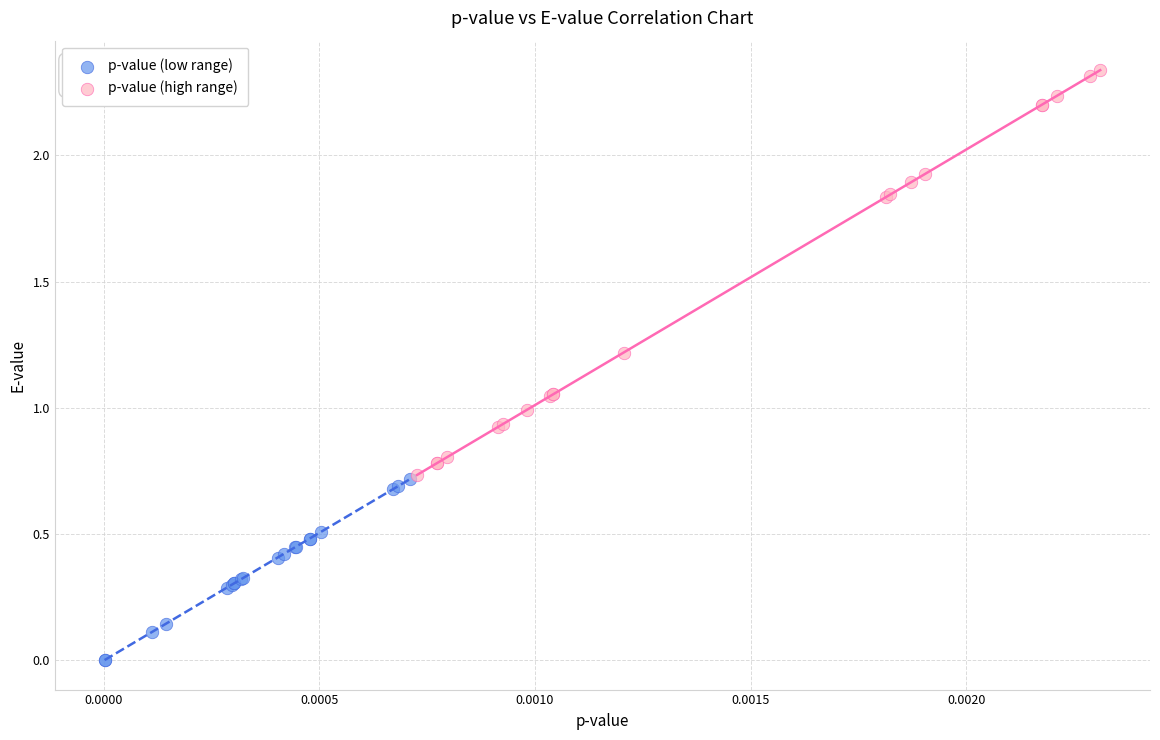

Which series has the largest Y range (max minus min)?

p-value (high range)